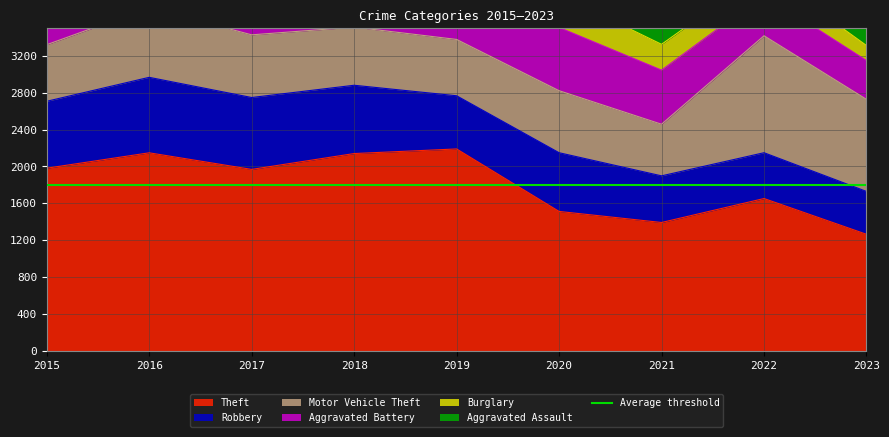

At which label is Aggravated Battery closest to 556?

2021